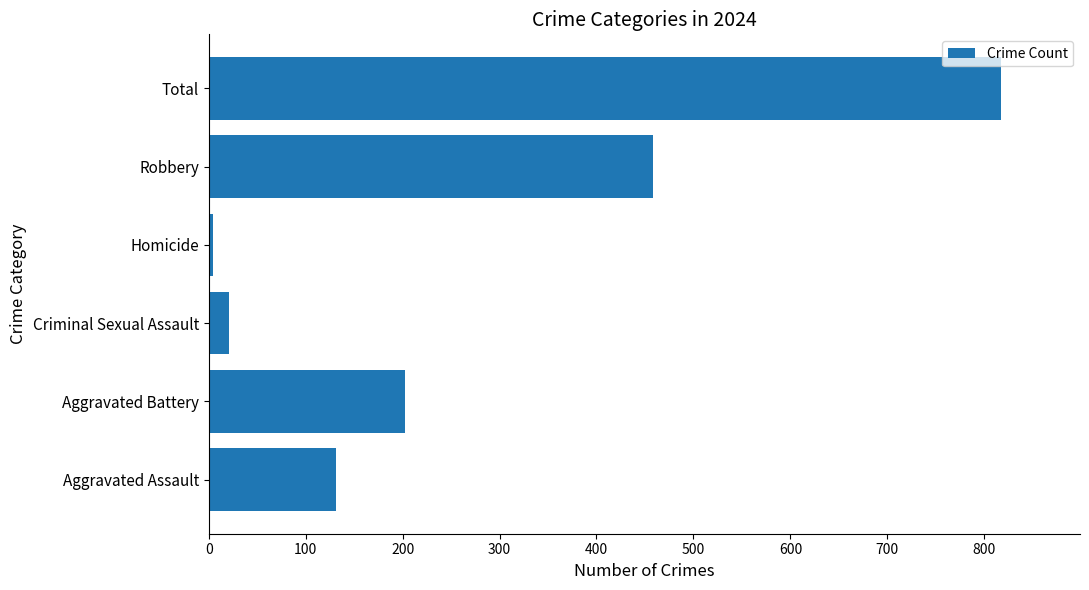

List the labels in order of value, largest first.

Total, Robbery, Aggravated Battery, Aggravated Assault, Criminal Sexual Assault, Homicide